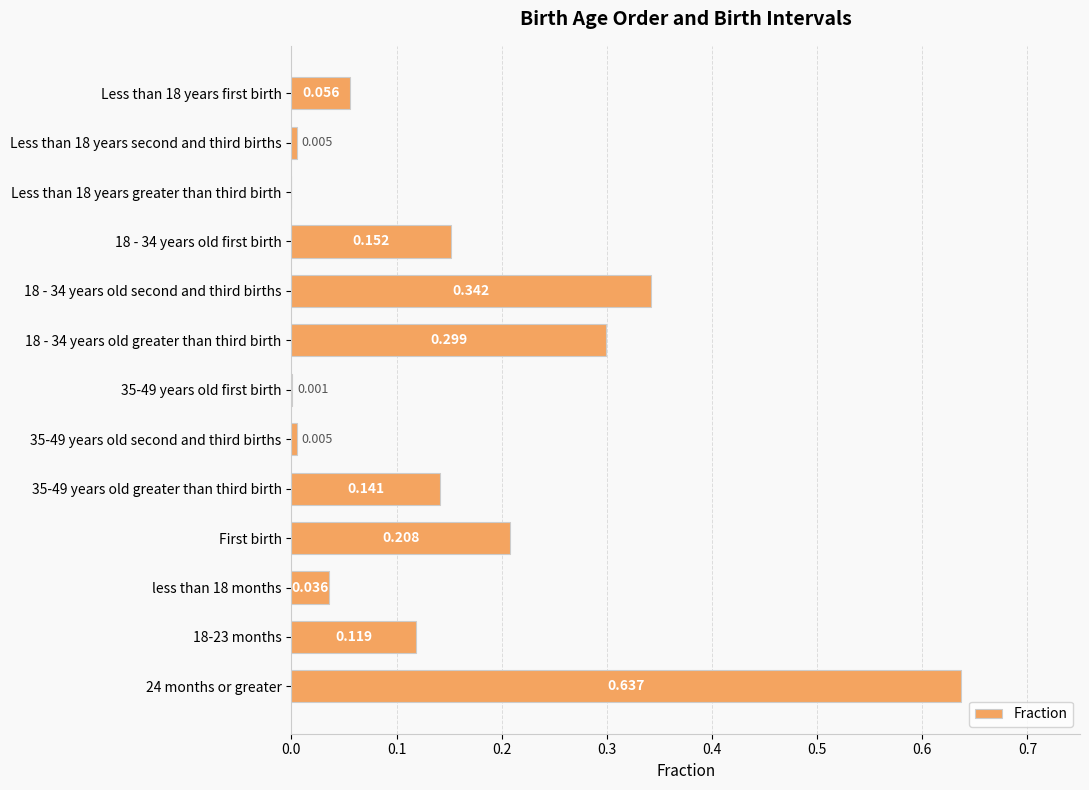

How many data points does each series have?

13